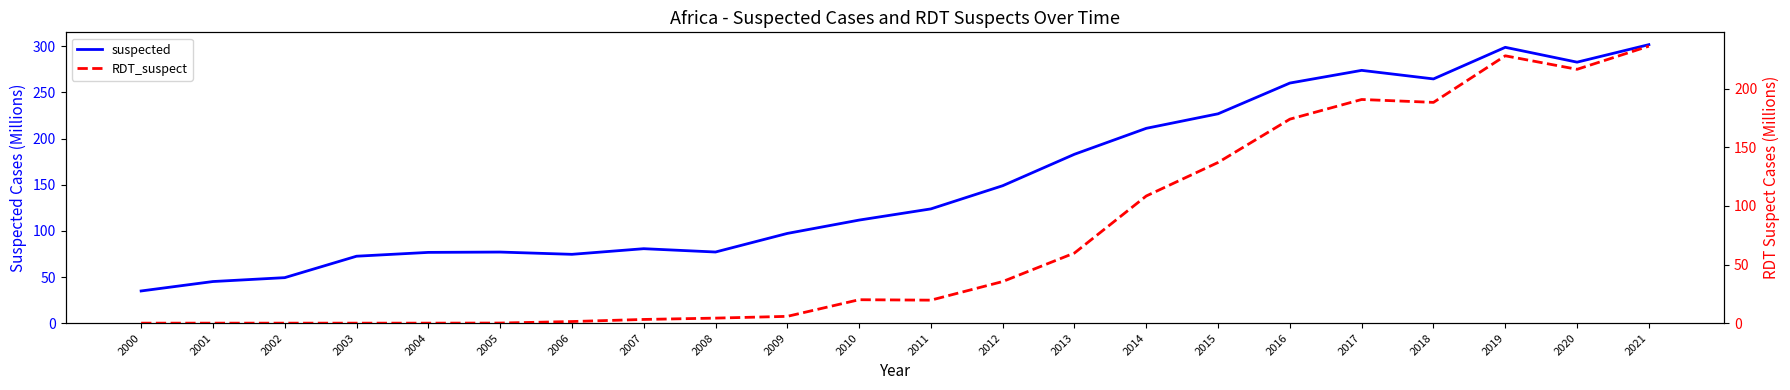

Is it true that RDT_suspect equals 142.0 at 2002?

False